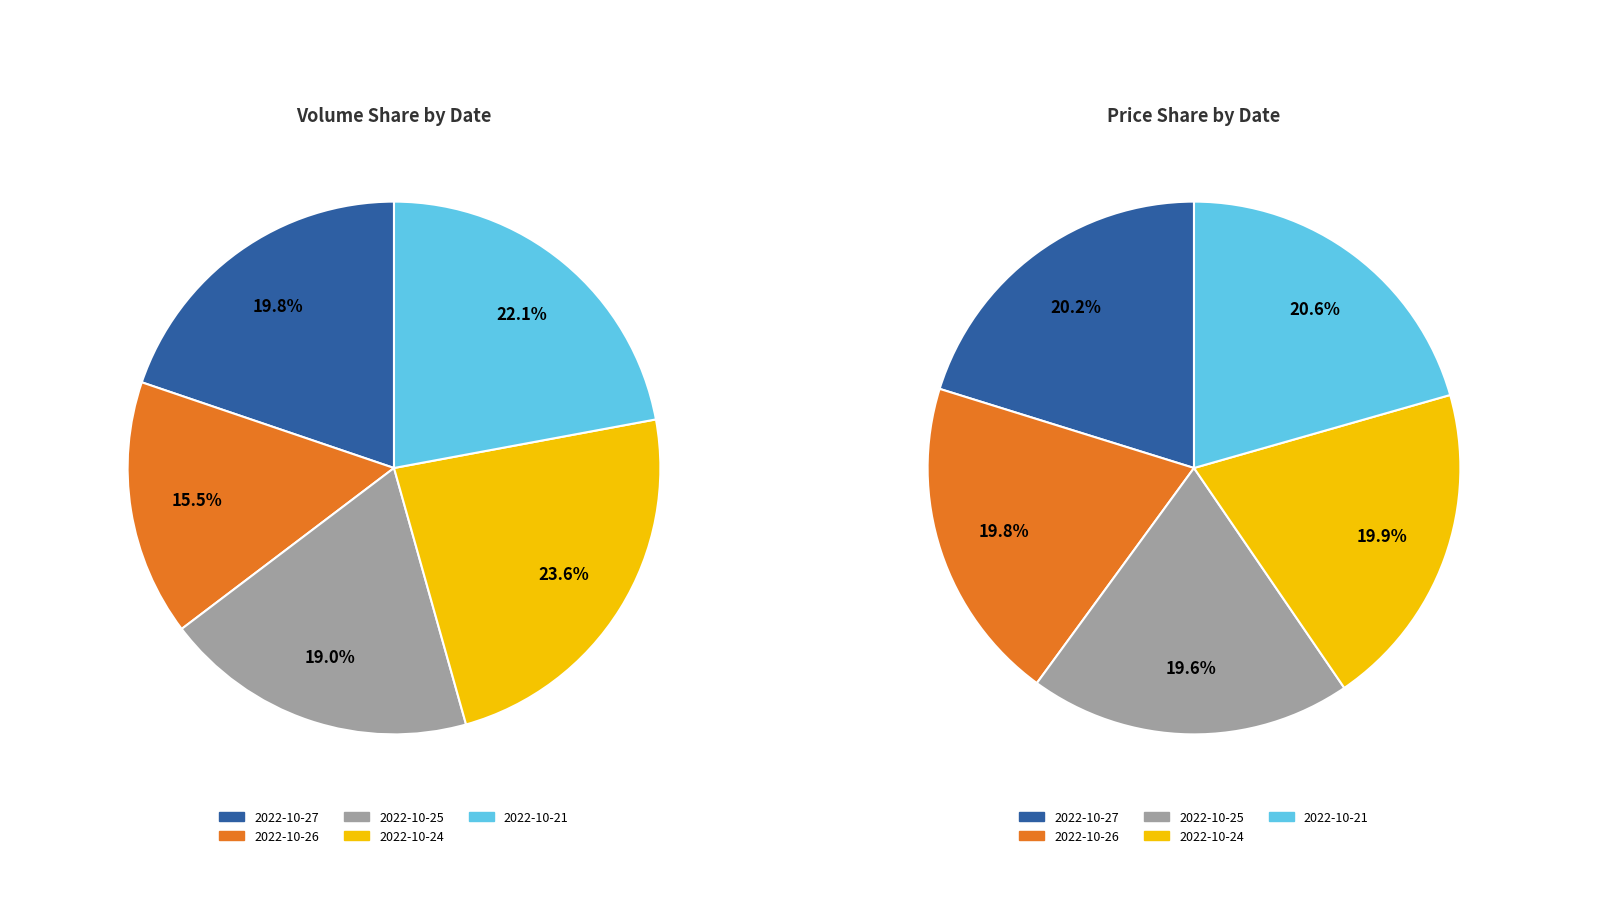

To the nearest percent, what is the average slice percentage?

20%